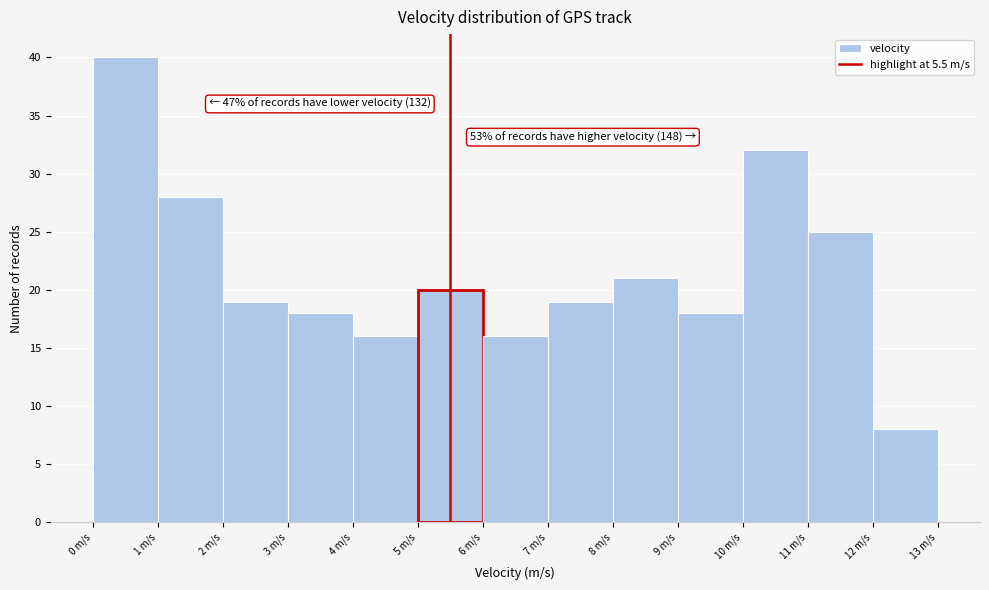

Which range on the x-axis has the tallest bar?

0 to 1